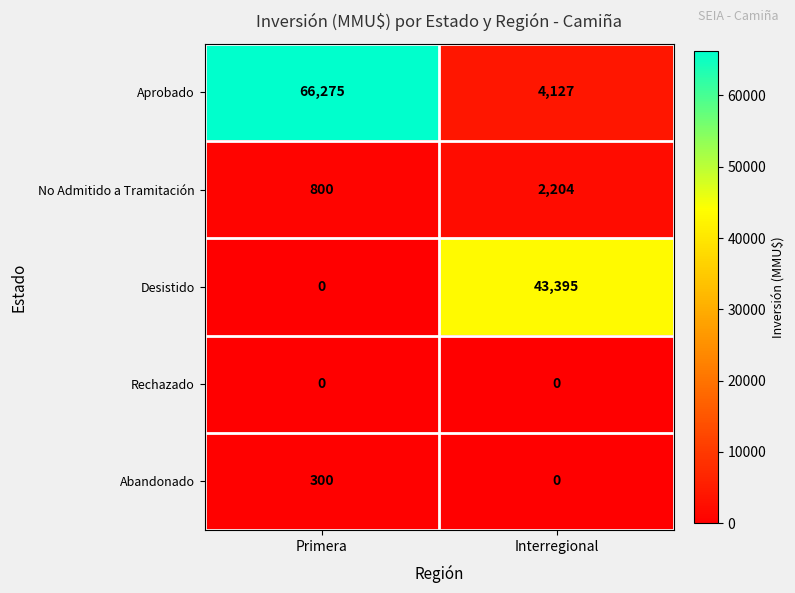

List the labels in order of Desistido value, smallest first.

Primera, Interregional